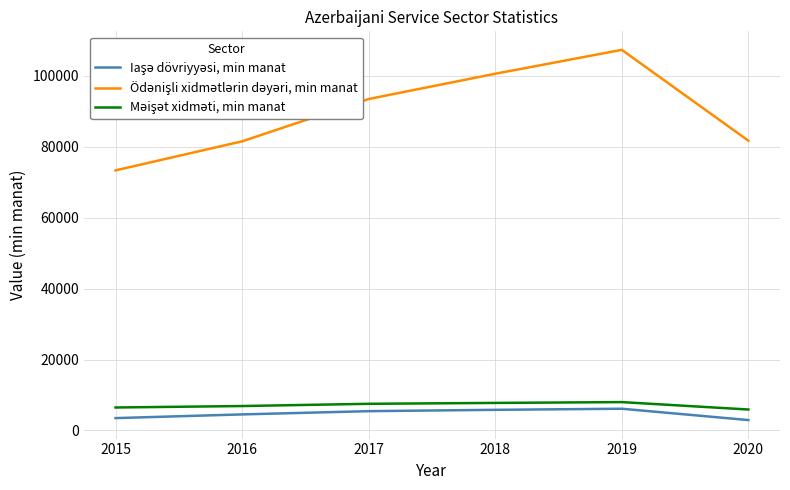

At which category is the sum across all series the highest?

2019